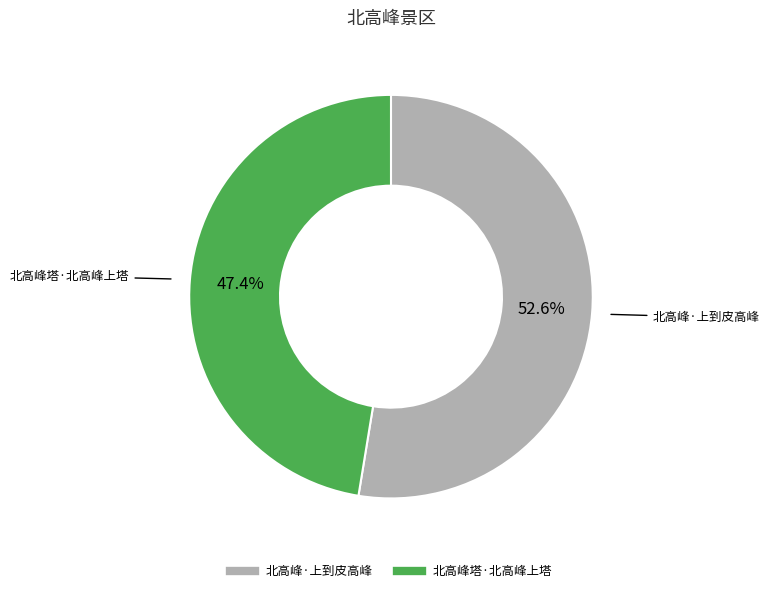

How many segments does this pie chart have?

2